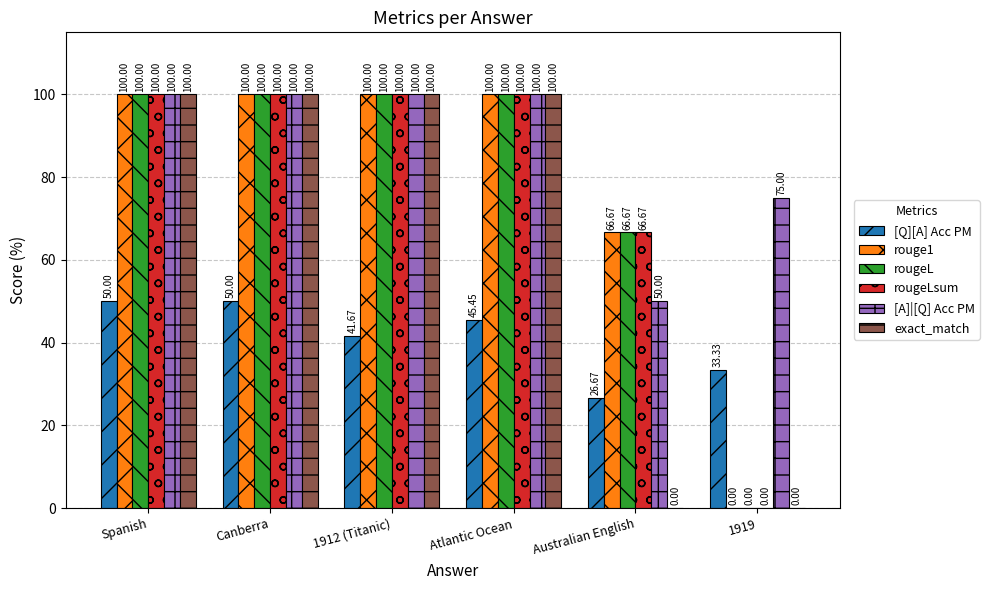

Is it true that [Q][A] Acc PM equals 50.0 at Canberra?

True